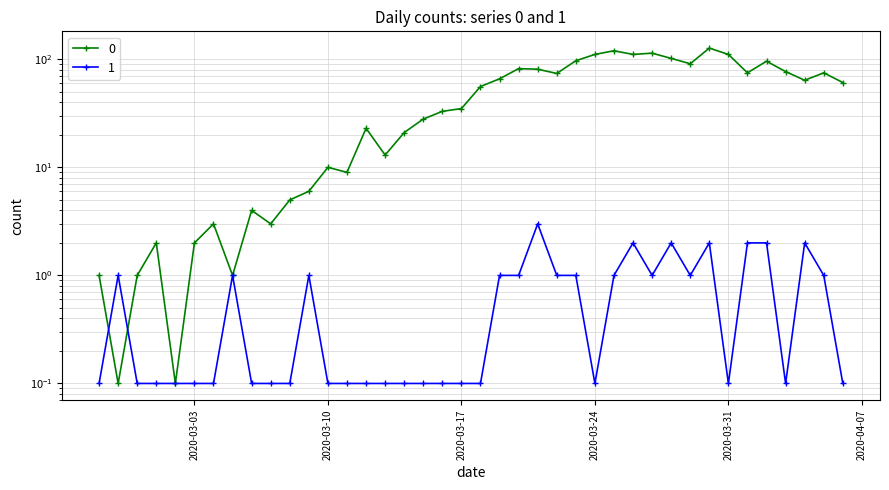

Reading left to right, what are all the values shown in this chart?

0: 2020-02-27=1.0	2020-02-28=0.1	2020-02-29=1.0	2020-03-01=2.0	2020-03-02=0.1	2020-03-03=2.0	2020-03-04=3.0	2020-03-05=1.0	2020-03-06=4.0	2020-03-07=3.0	2020-03-08=5.0	2020-03-09=6.0	2020-03-10=10.0	2020-03-11=9.0	2020-03-12=23.0	2020-03-13=13.0	2020-03-14=21.0	2020-03-15=28.0	2020-03-16=33.0	2020-03-17=35.0	2020-03-18=56.0	2020-03-19=66.0	2020-03-20=82.0	2020-03-21=81.0	2020-03-22=74.0	2020-03-23=97.0	2020-03-24=111.0	2020-03-25=120.0	2020-03-26=111.0	2020-03-27=114.0	2020-03-28=102.0	2020-03-29=91.0	2020-03-30=127.0	2020-03-31=111.0	2020-04-01=75.0	2020-04-02=96.0	2020-04-03=77.0	2020-04-04=64.0	2020-04-05=75.0	2020-04-06=61.0
1: 2020-02-27=0.1	2020-02-28=1.0	2020-02-29=0.1	2020-03-01=0.1	2020-03-02=0.1	2020-03-03=0.1	2020-03-04=0.1	2020-03-05=1.0	2020-03-06=0.1	2020-03-07=0.1	2020-03-08=0.1	2020-03-09=1.0	2020-03-10=0.1	2020-03-11=0.1	2020-03-12=0.1	2020-03-13=0.1	2020-03-14=0.1	2020-03-15=0.1	2020-03-16=0.1	2020-03-17=0.1	2020-03-18=0.1	2020-03-19=1.0	2020-03-20=1.0	2020-03-21=3.0	2020-03-22=1.0	2020-03-23=1.0	2020-03-24=0.1	2020-03-25=1.0	2020-03-26=2.0	2020-03-27=1.0	2020-03-28=2.0	2020-03-29=1.0	2020-03-30=2.0	2020-03-31=0.1	2020-04-01=2.0	2020-04-02=2.0	2020-04-03=0.1	2020-04-04=2.0	2020-04-05=1.0	2020-04-06=0.1